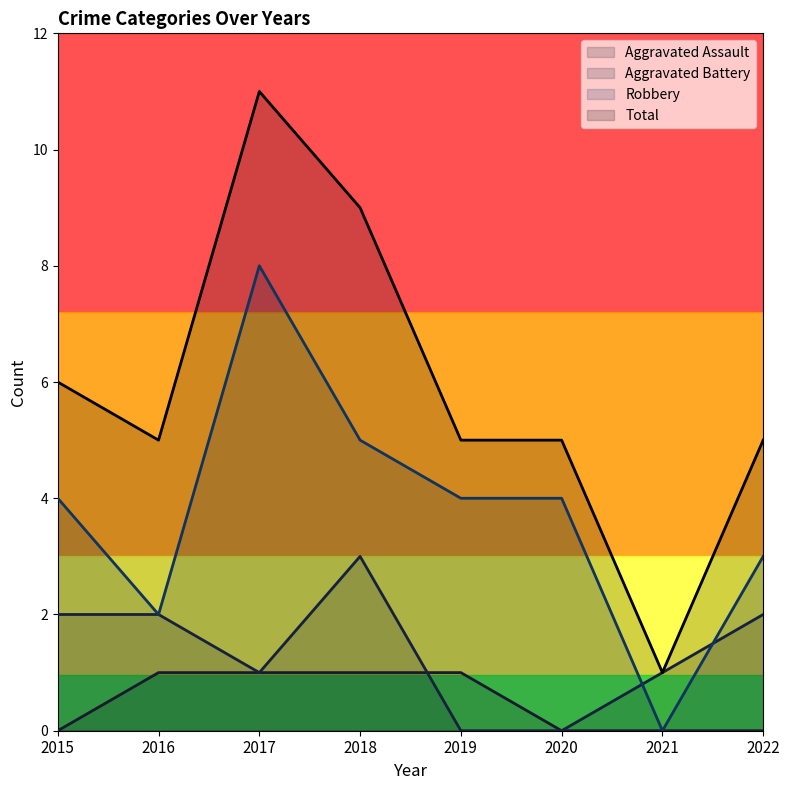

Which category has the highest value in the Total series?

2017